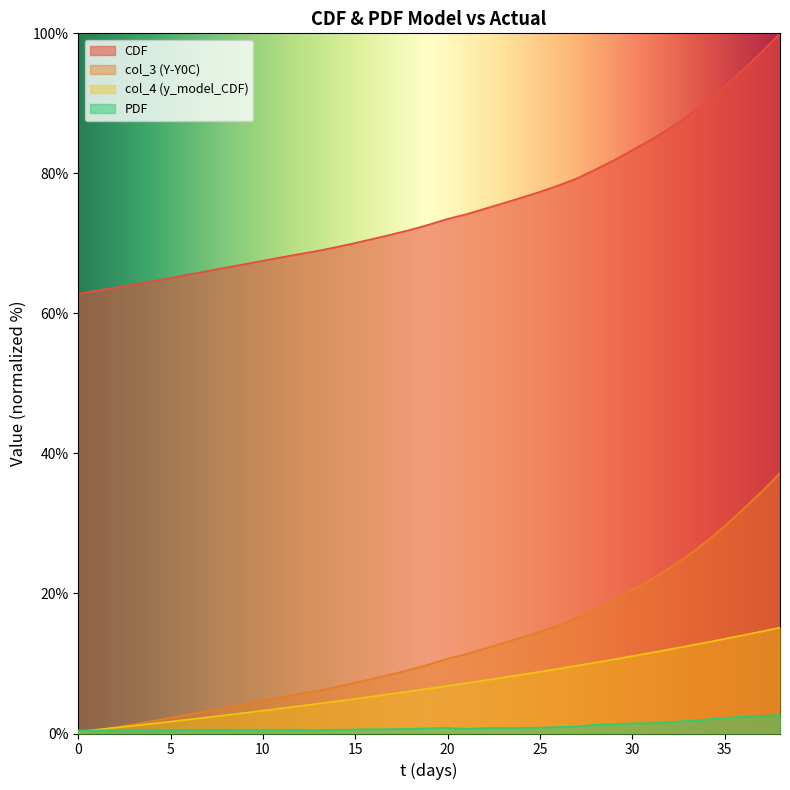

Count the number of categories in the chart.

39